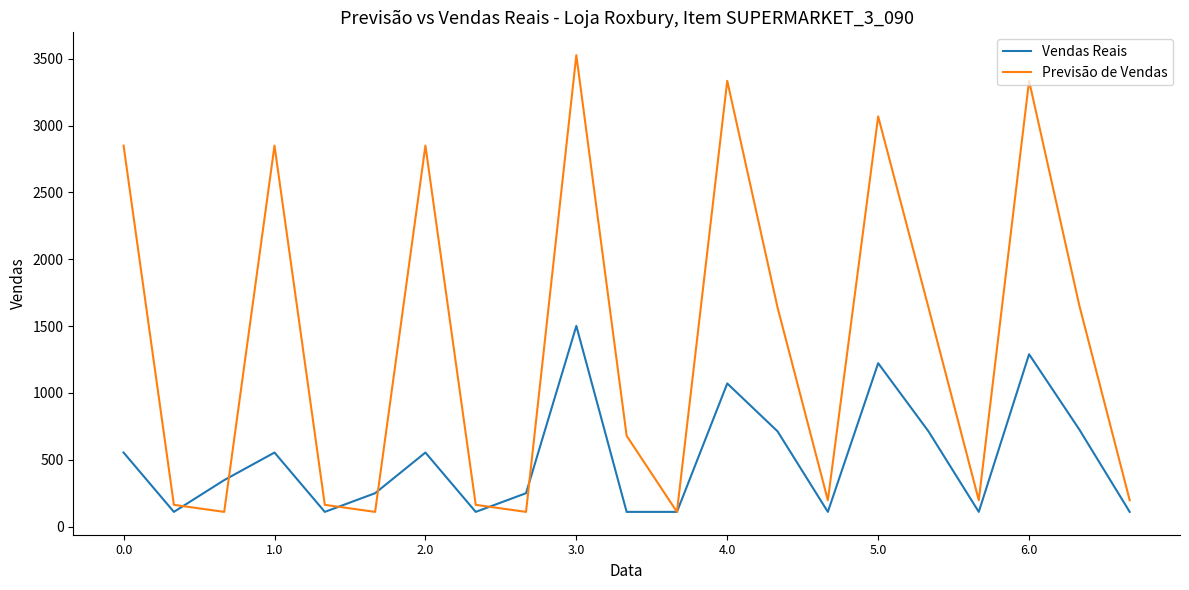

How many series are shown in this chart?

2